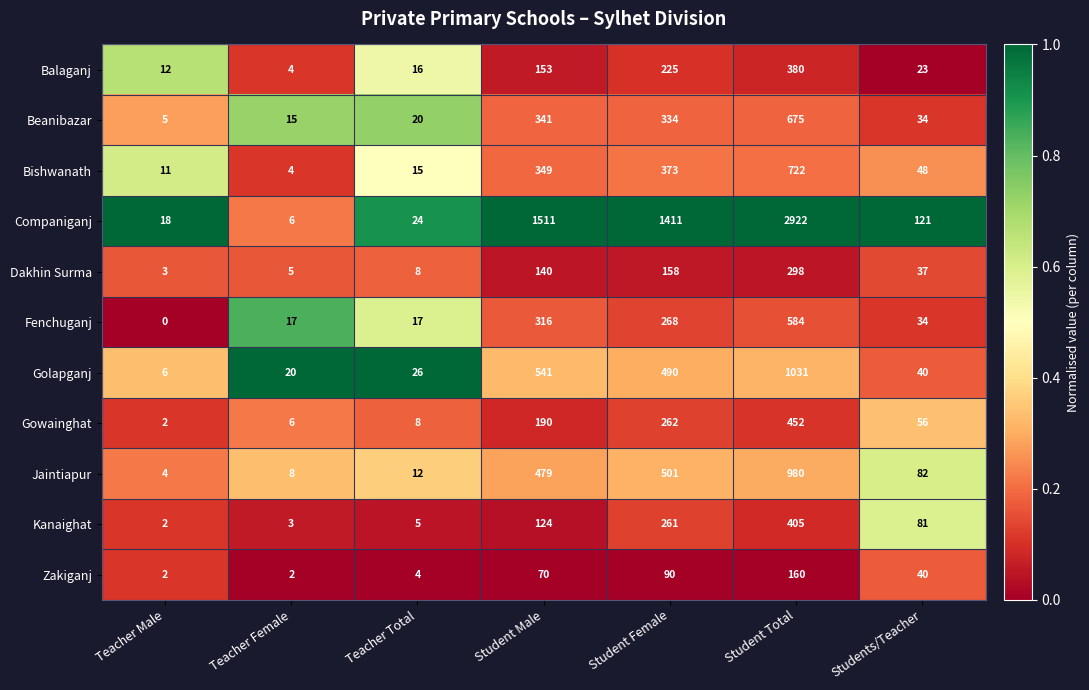

What is the total value across all series at Teacher Male?

65